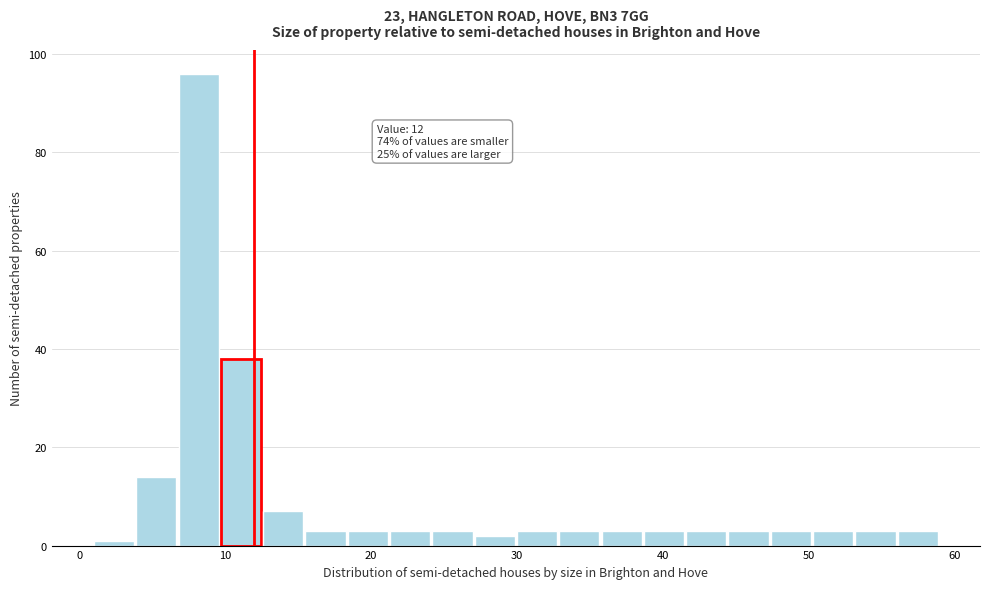

Around what value on the x-axis is the tallest bar? Give the approximate position of its centre, as read against the axis.

8